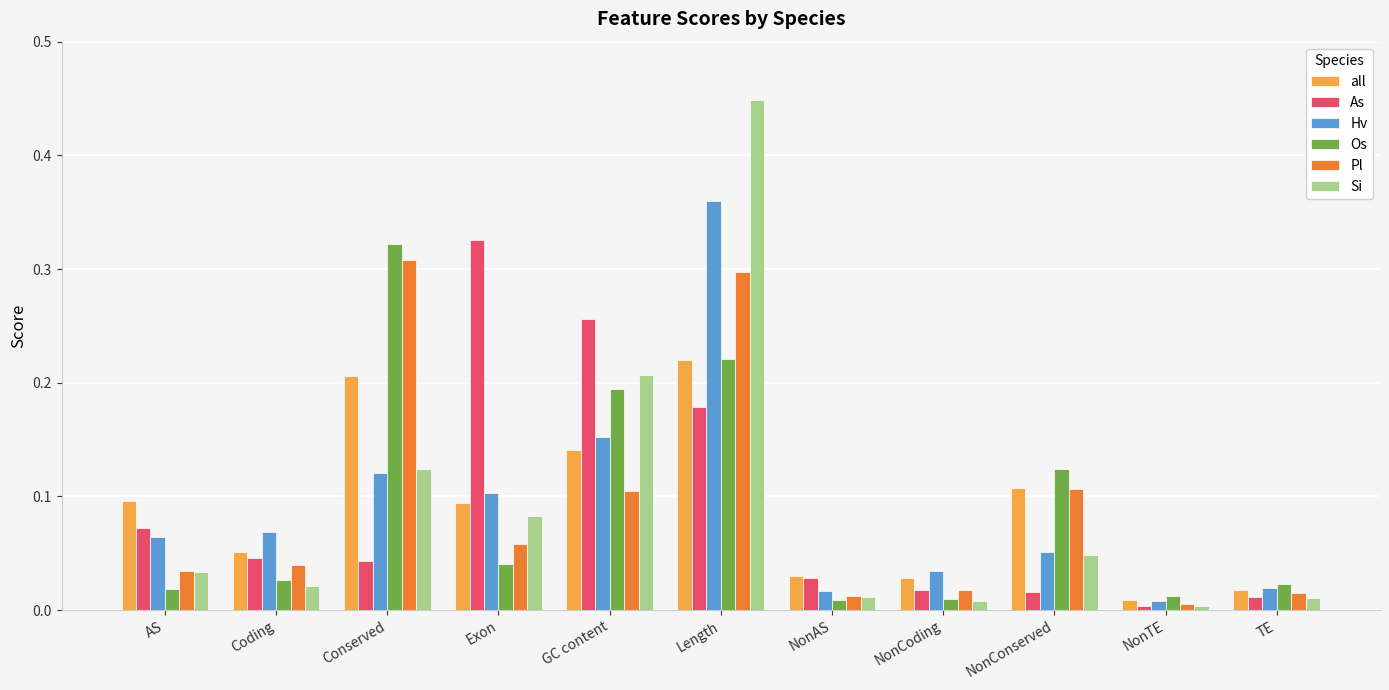

How many distinct data groups are displayed?

6